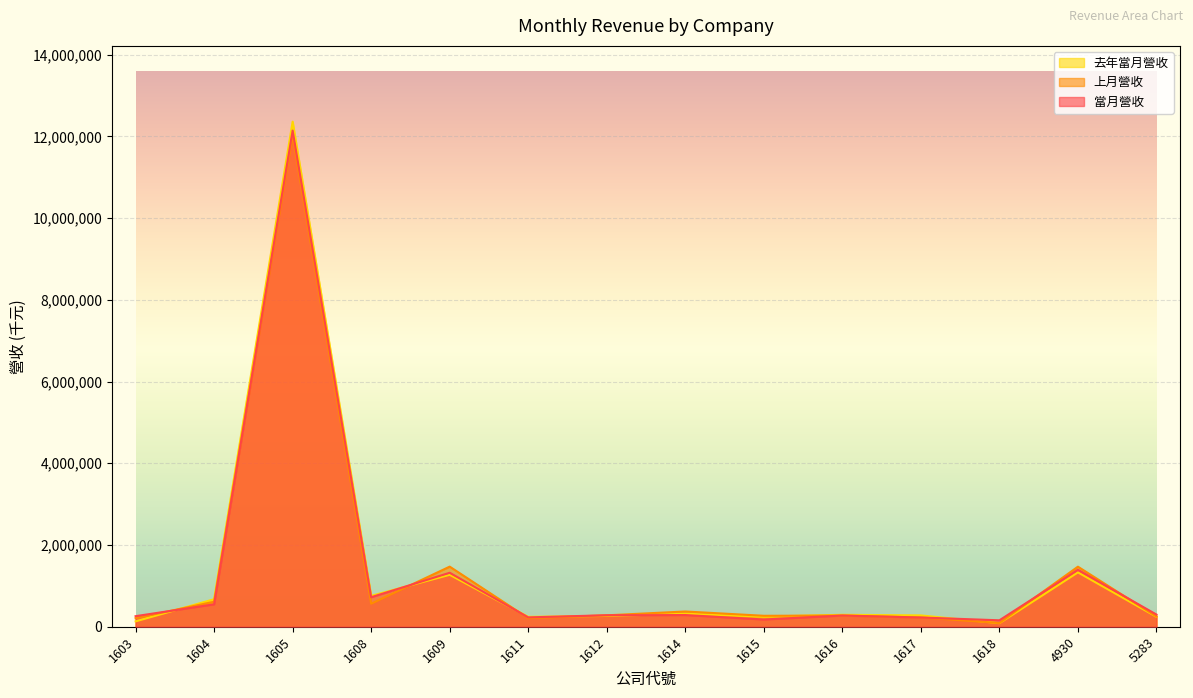

How many times do 去年當月營收 and 上月營收 cross each other?

6